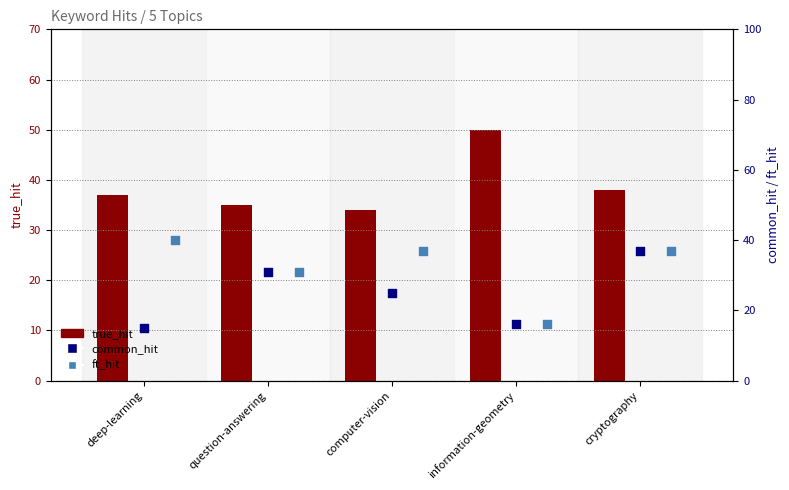

Which series reaches the maximum Y coordinate?

true_hit